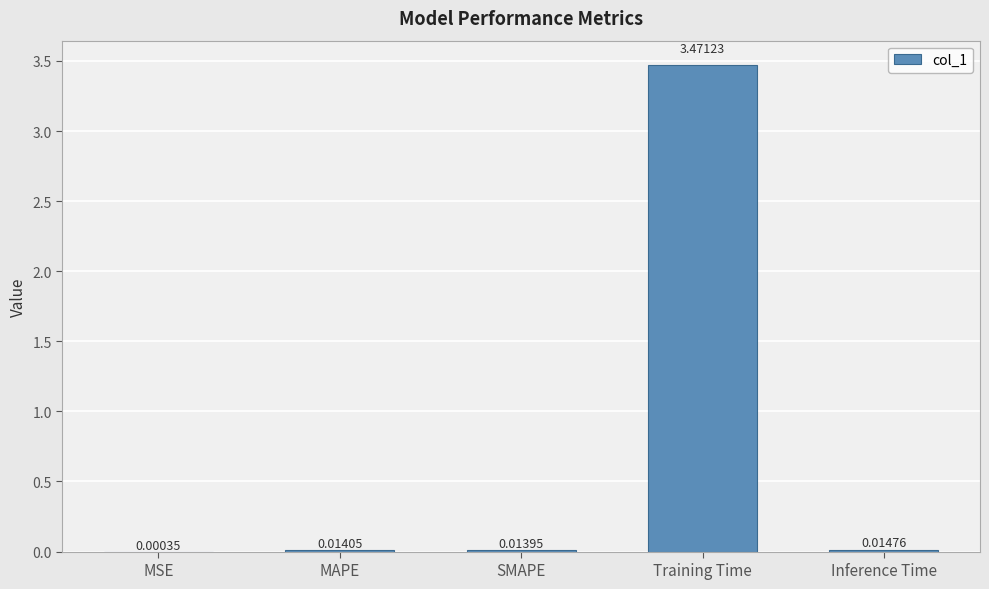

At which label is the value closest to 1?

Inference Time